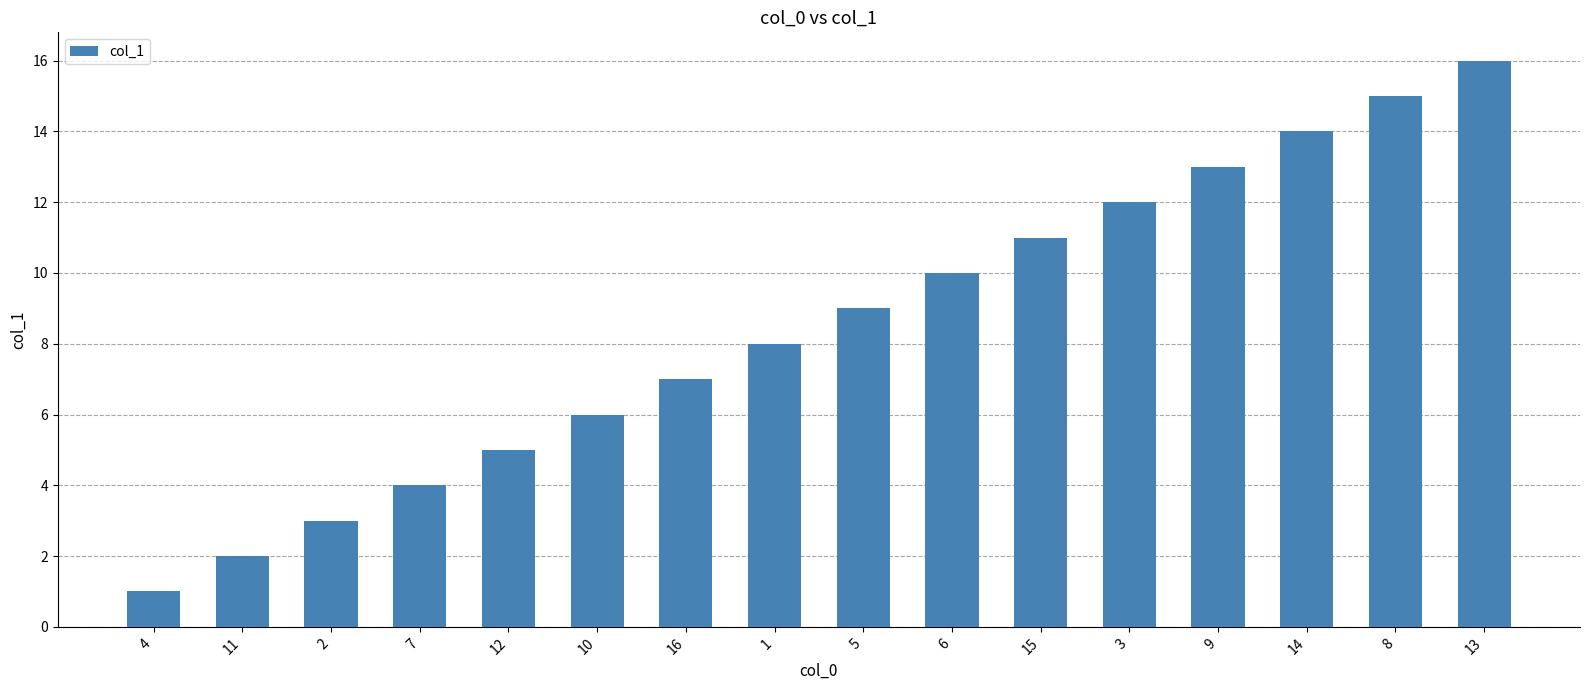

Which label corresponds to the smallest value in the chart?

4